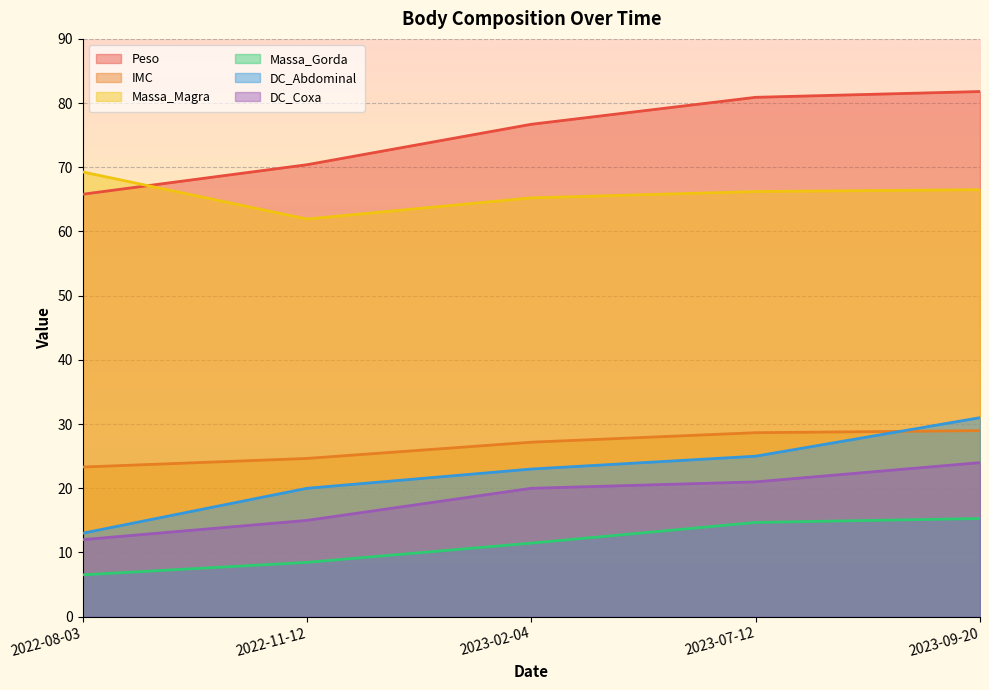

Rank the series at 2022-11-12 from highest to lowest value.

Peso, Massa_Magra, IMC, DC_Abdominal, DC_Coxa, Massa_Gorda